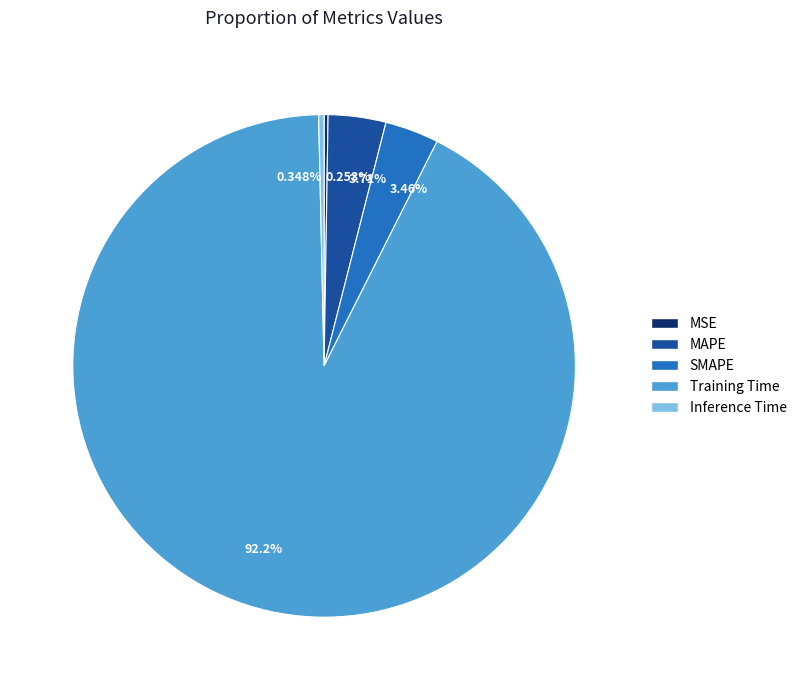

Does 0.348% account for over 50% of the chart?

No